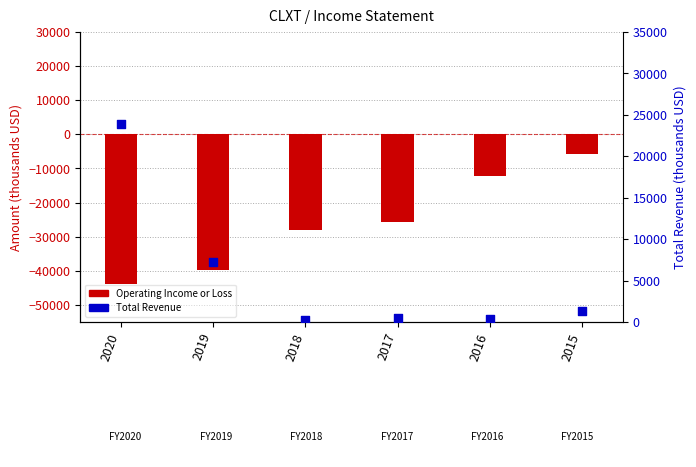

What is the total value across all series at 2016?

-11700